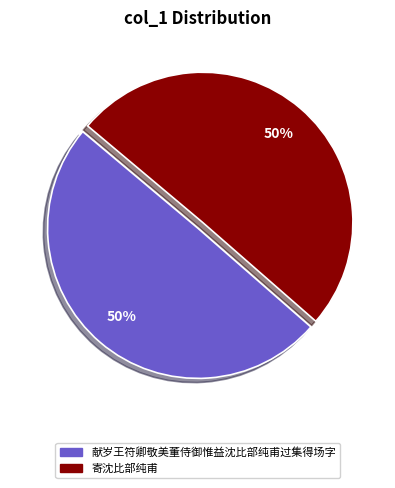

Combined, do 献岁王符卿敬美董侍御惟益沈比部纯甫过集得场字 and 寄沈比部纯甫 account for over 50%?

Yes